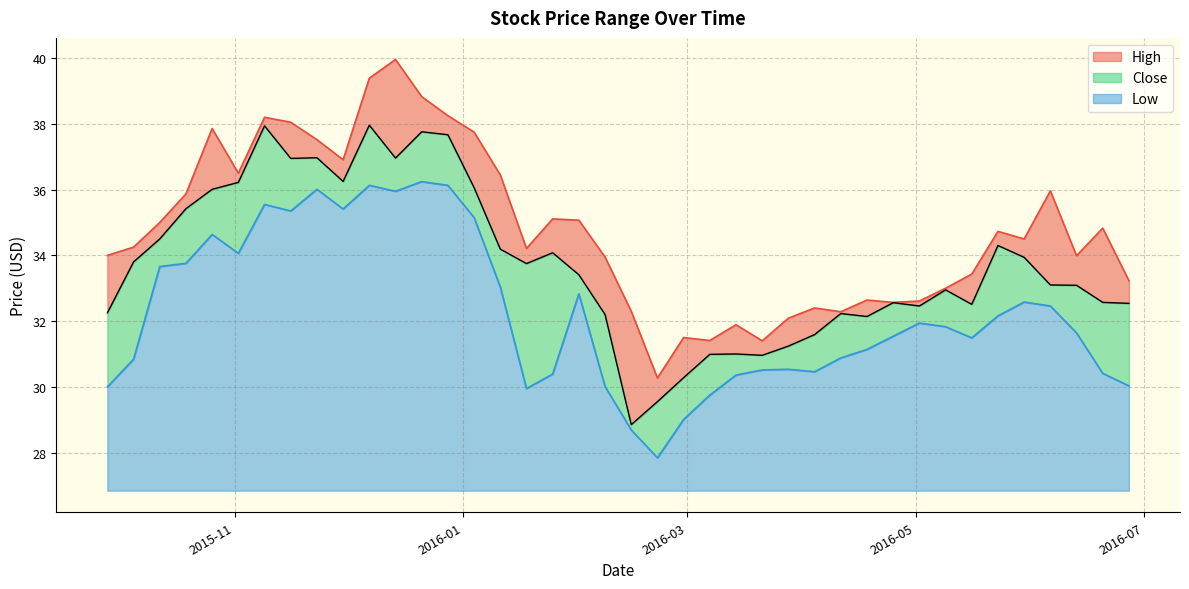

Between 2016-02-22 and 2016-02-29, which is larger?

2016-02-29